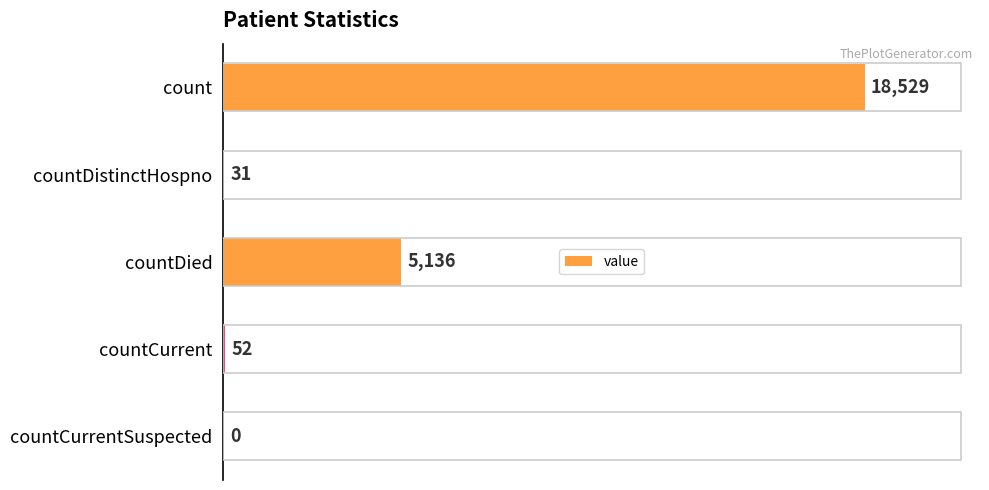

Where is the data nearest to the value 9264?

countDied